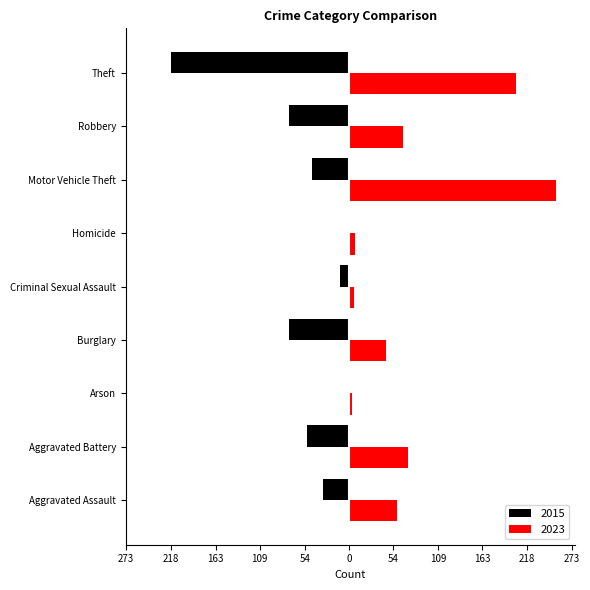

What are all the series names shown in the legend?

2015, 2023